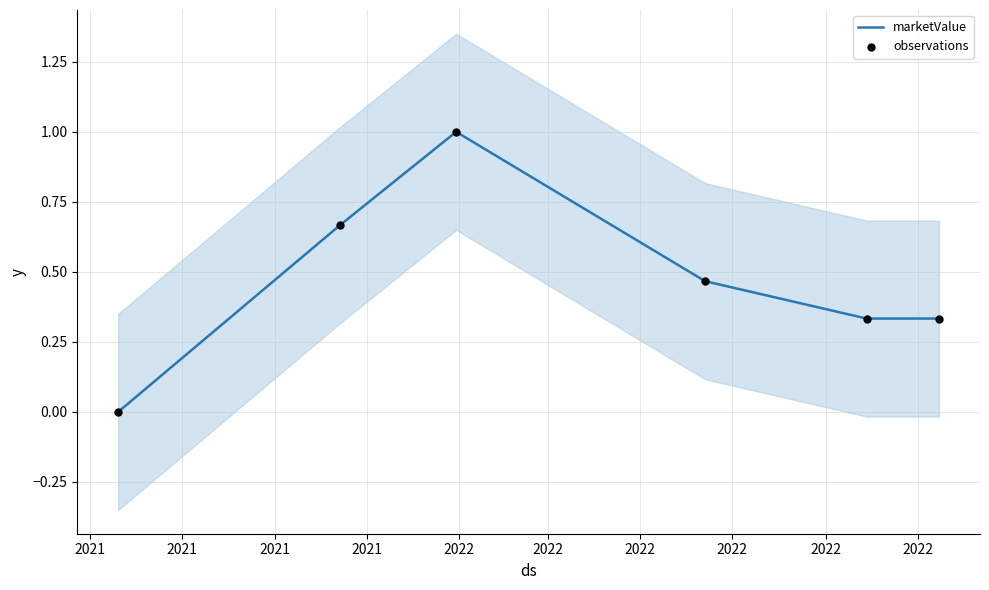

Which series contains the highest Y value?

marketValue